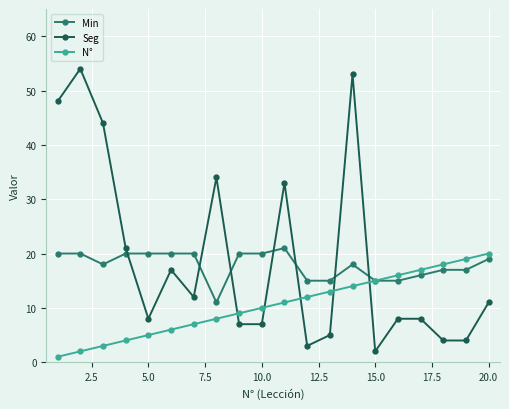

Which series has the largest range (max minus min)?

Seg